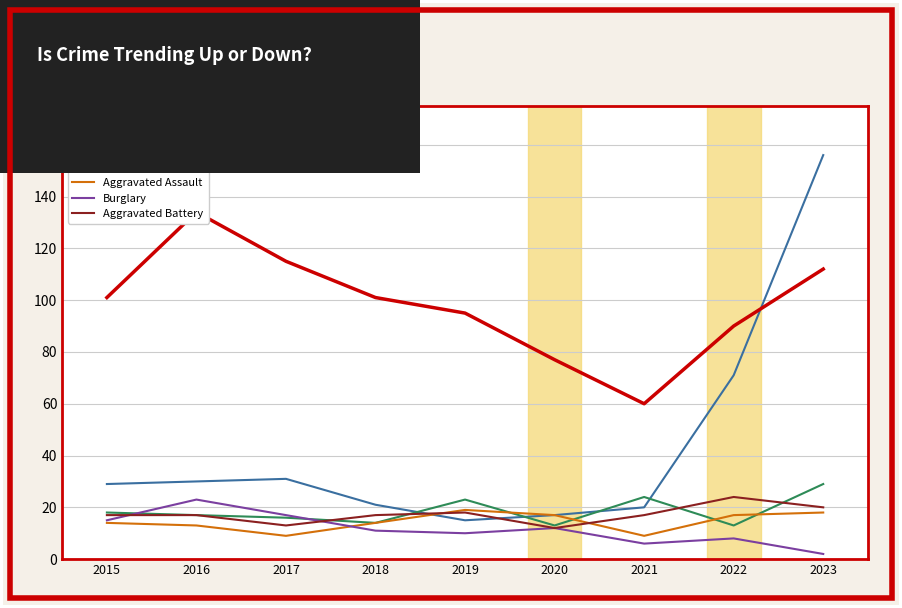

The Motor Vehicle Theft series shows 21 at 2018. True or false?

True